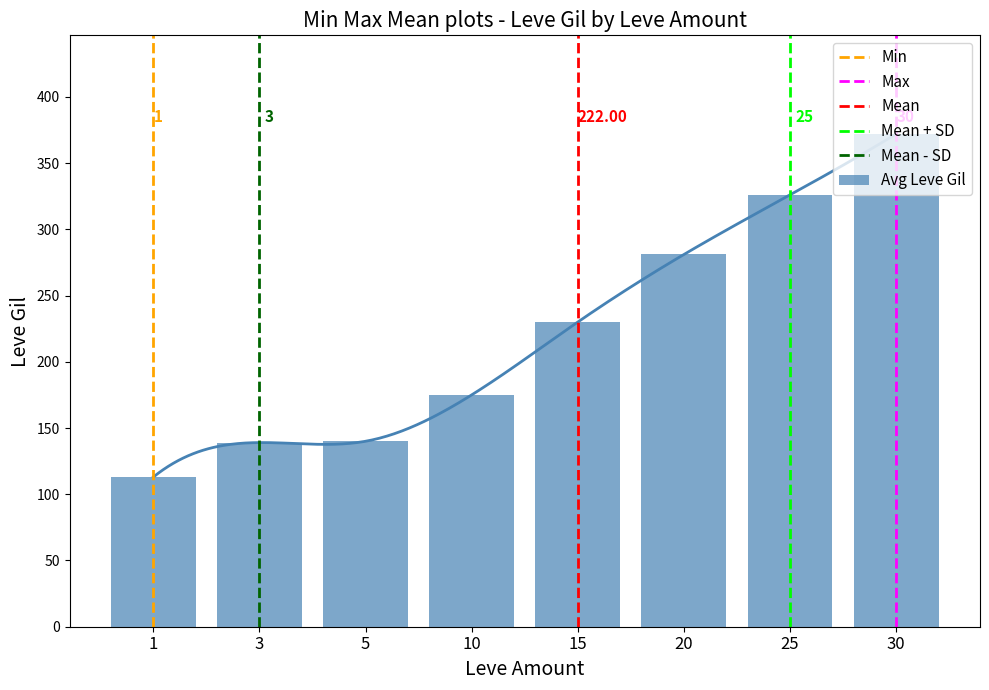

Does the chart contain stacked bars?

No